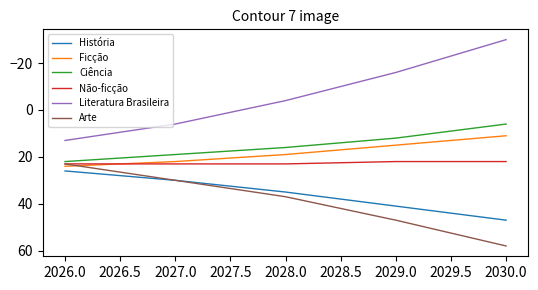

Is this an area chart (filled region under the line)?

No